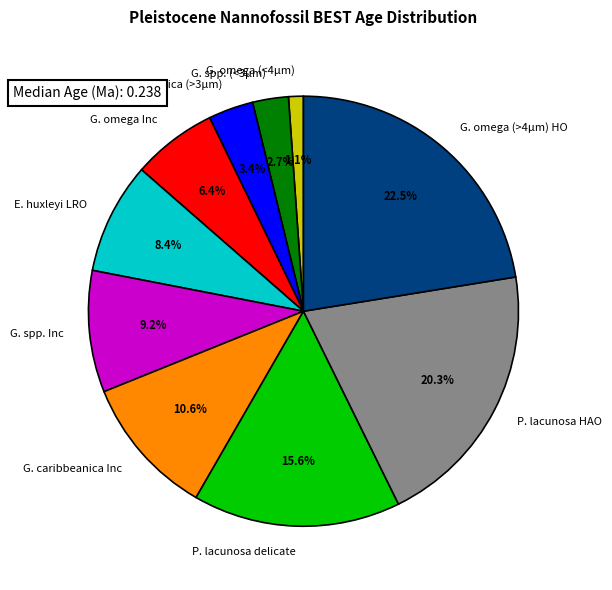

Combined, do G. spp. Inc and G. spp. (<3µm) account for over 50%?

No